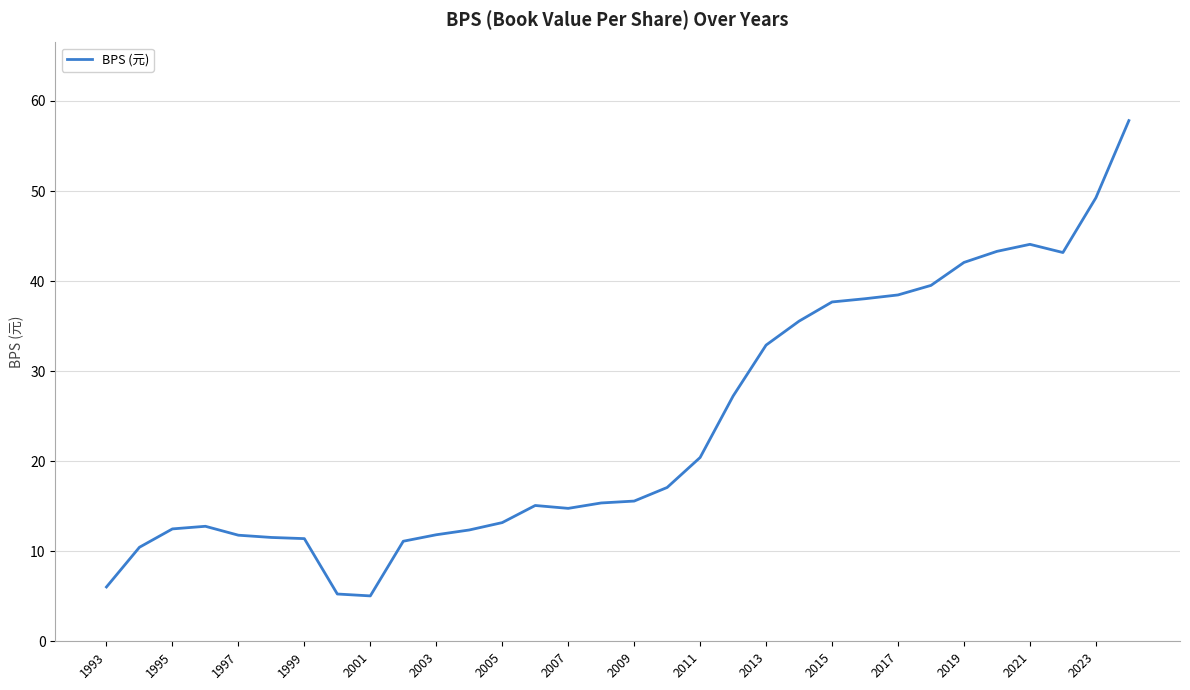

Is this an area chart (filled region under the line)?

No